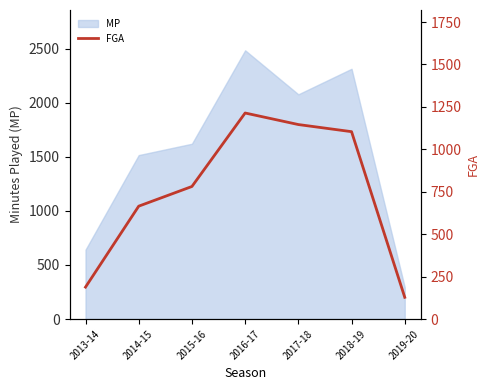

The value at 2015-16 is 1322. True or false?

False